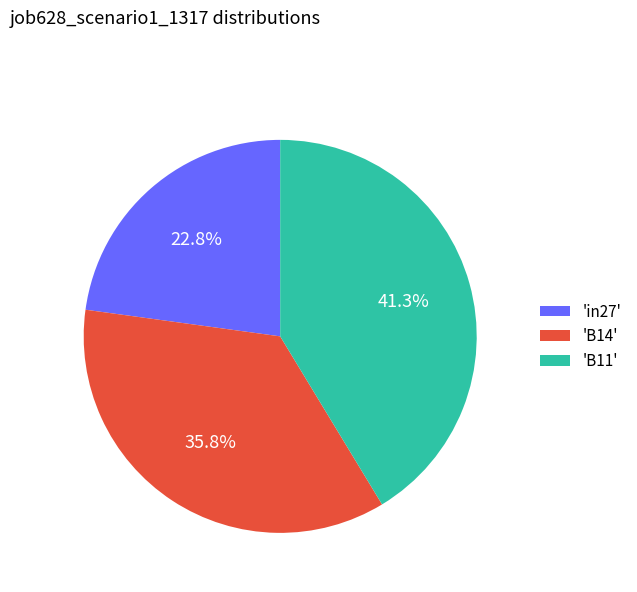

Does any single category account for the majority?

No